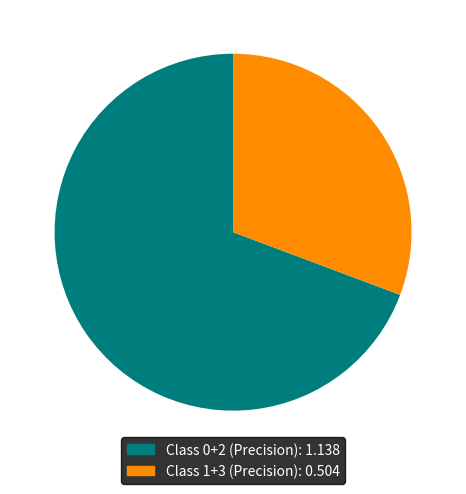

Is there any slice that represents more than half of the pie?

Yes